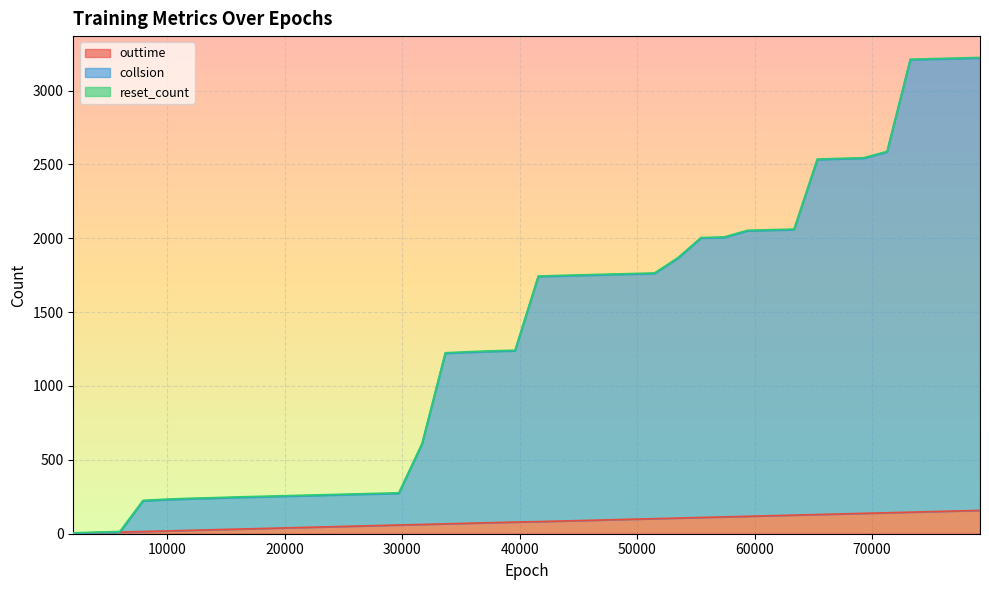

Does the chart display data point markers on the line(s)?

No